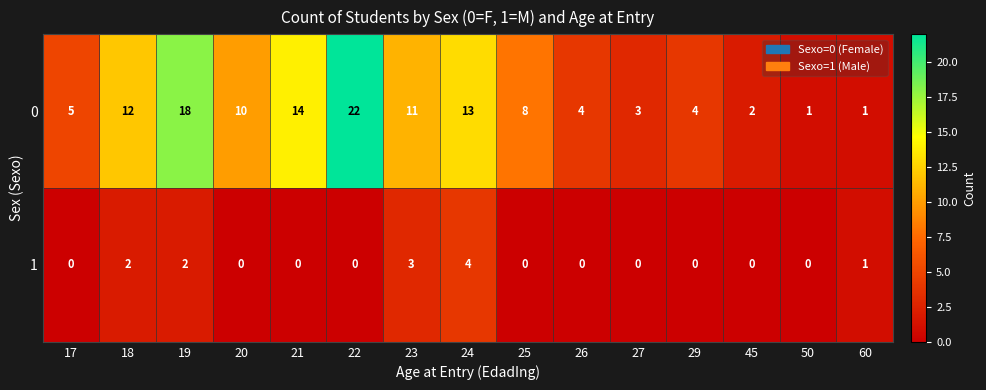

The value of 1 at 45 is 0. True or false?

True